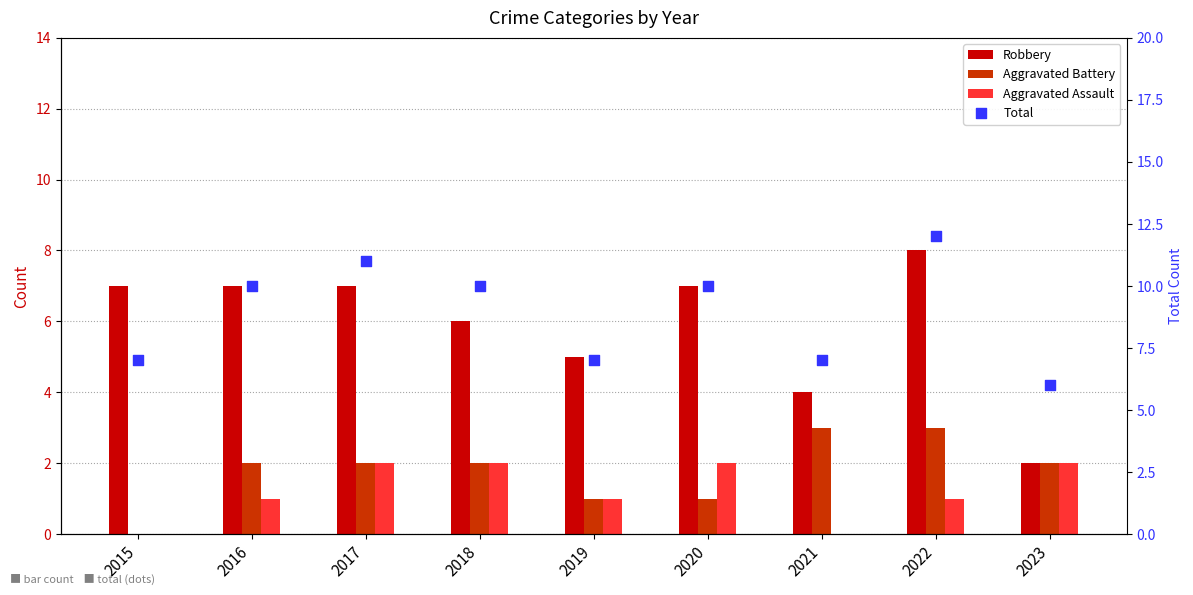

At how many categories does at least one series exceed 0?

9